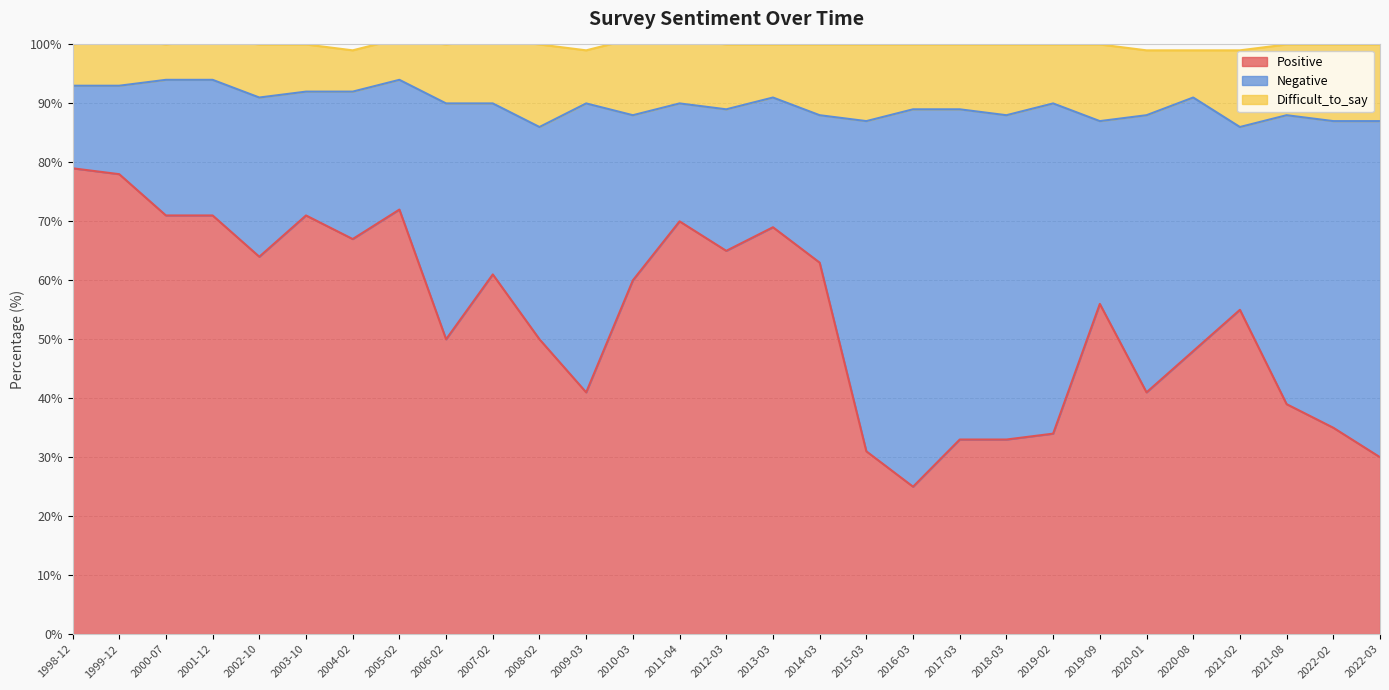

What is the label of the 16th point from the left?

2013-03